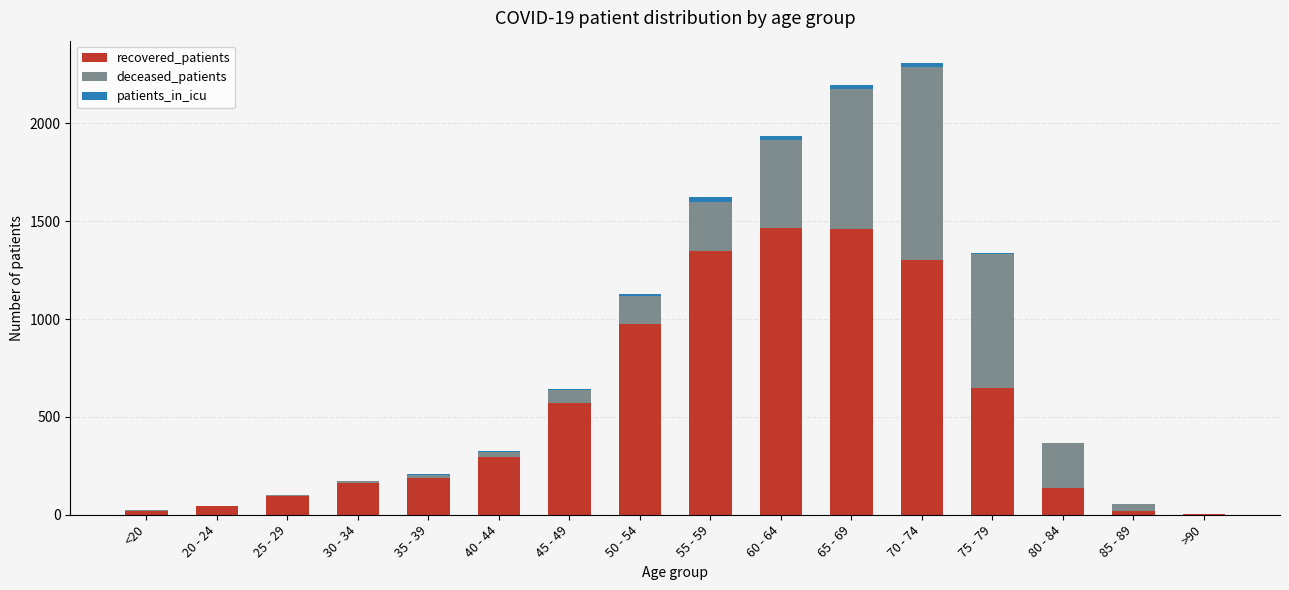

How many series are shown in this chart?

3